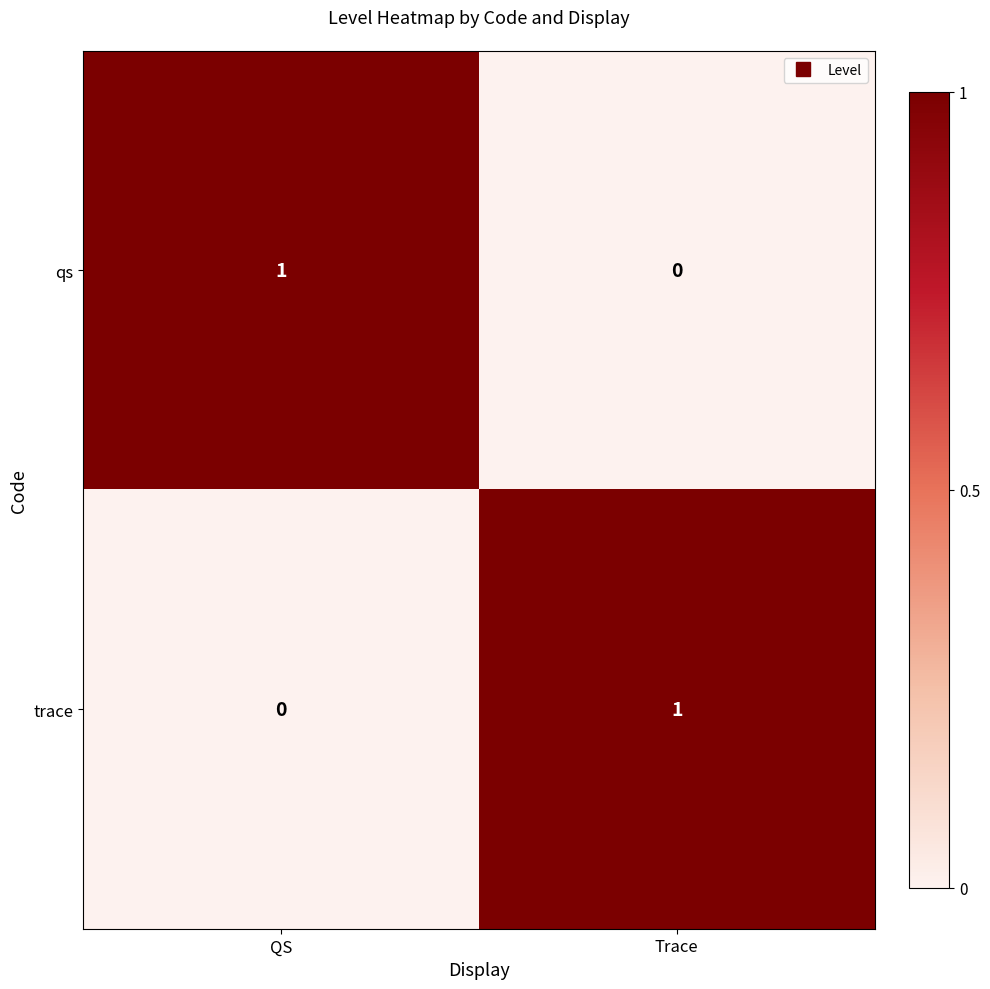

At which label does qs reach its peak?

QS